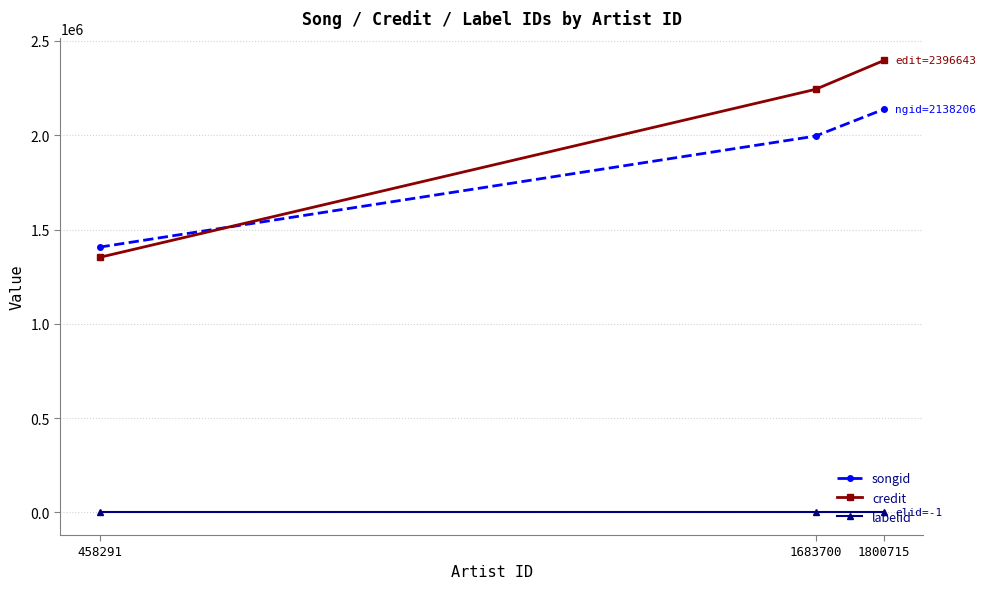

What is the maximum value for credit?

2396643